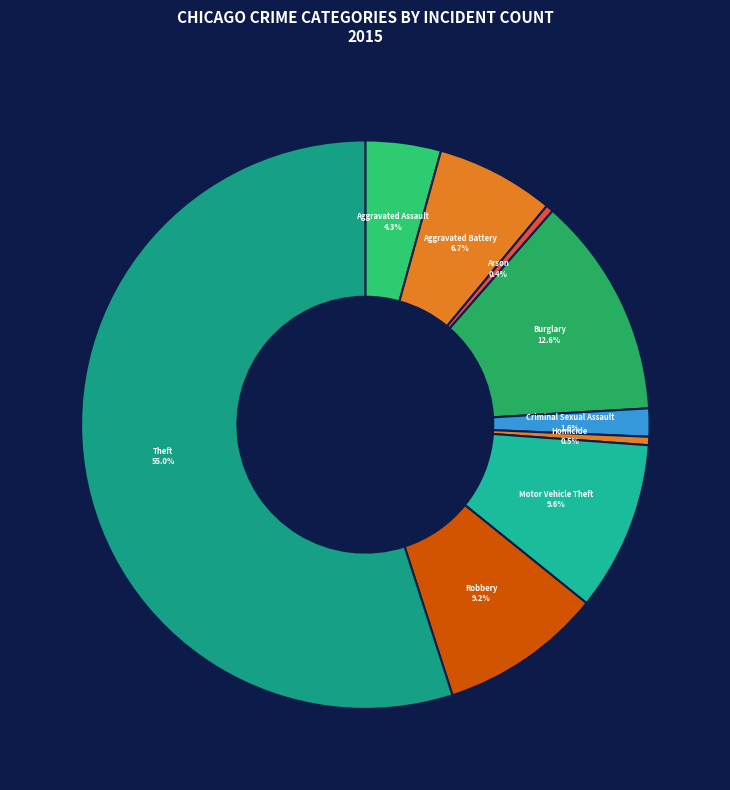

What is the majority slice?

Theft